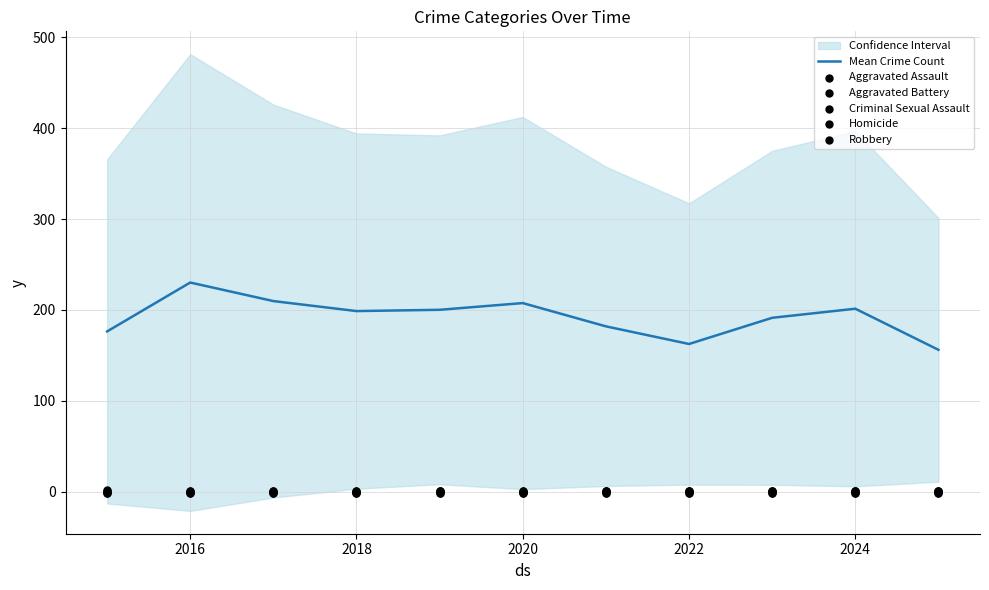

Which series contains the lowest Y value?

Homicide